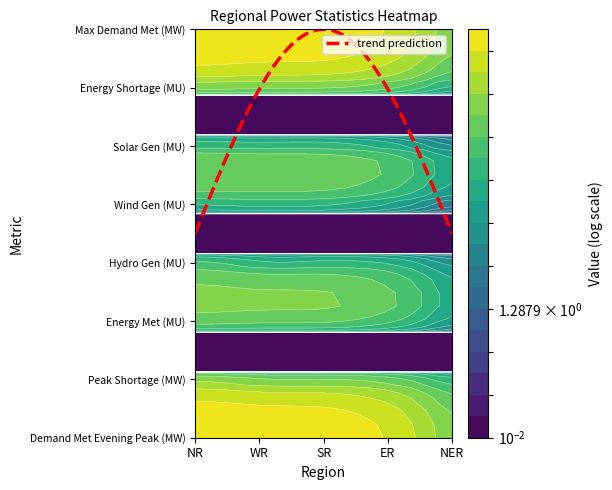

How many data points does each series have?

5